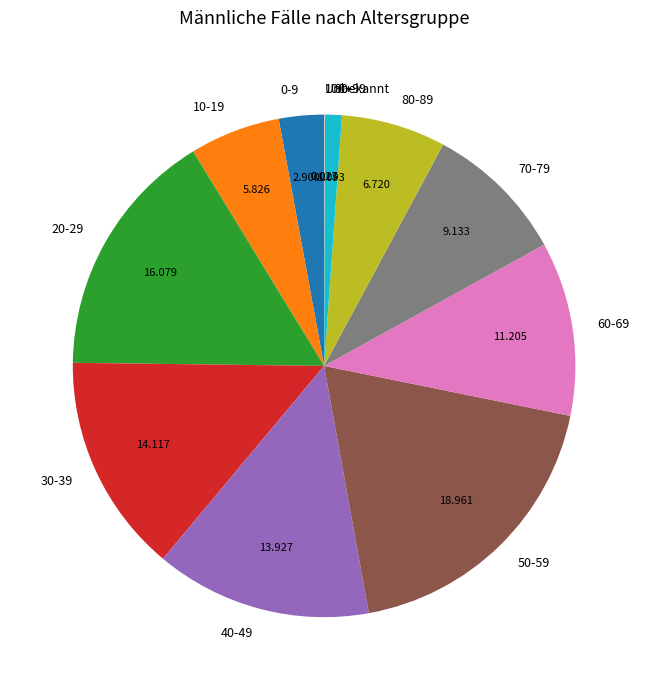

Is it true that 10-19 is 1% of the pie?

False